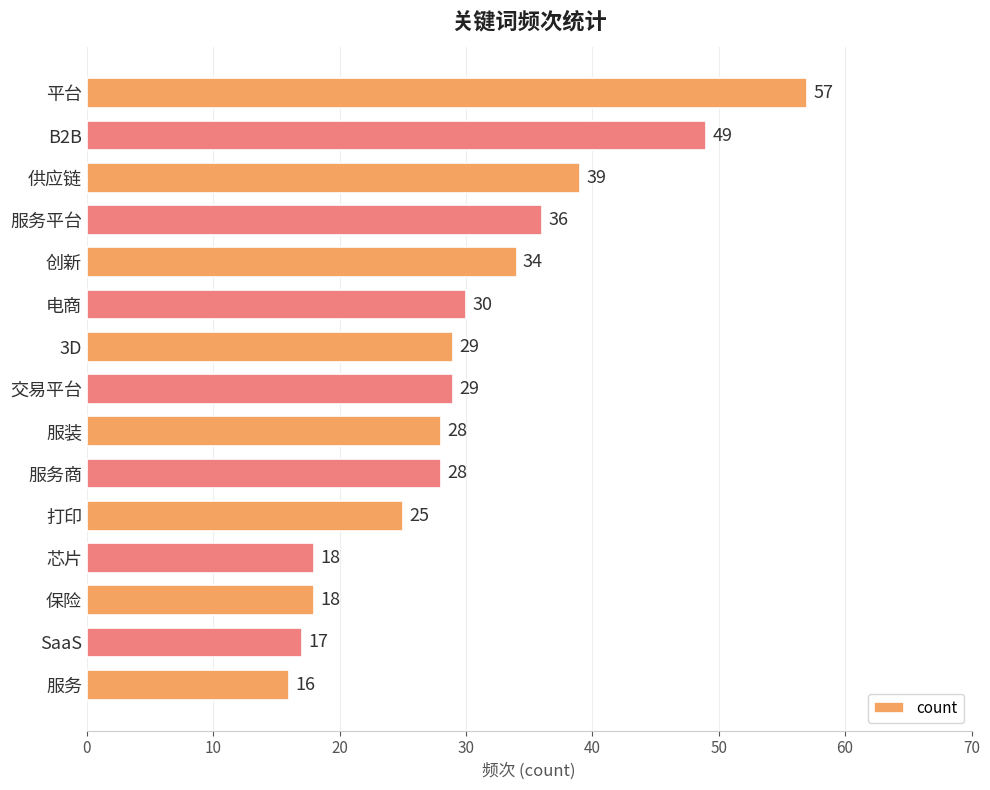

What is the greatest value displayed?

57